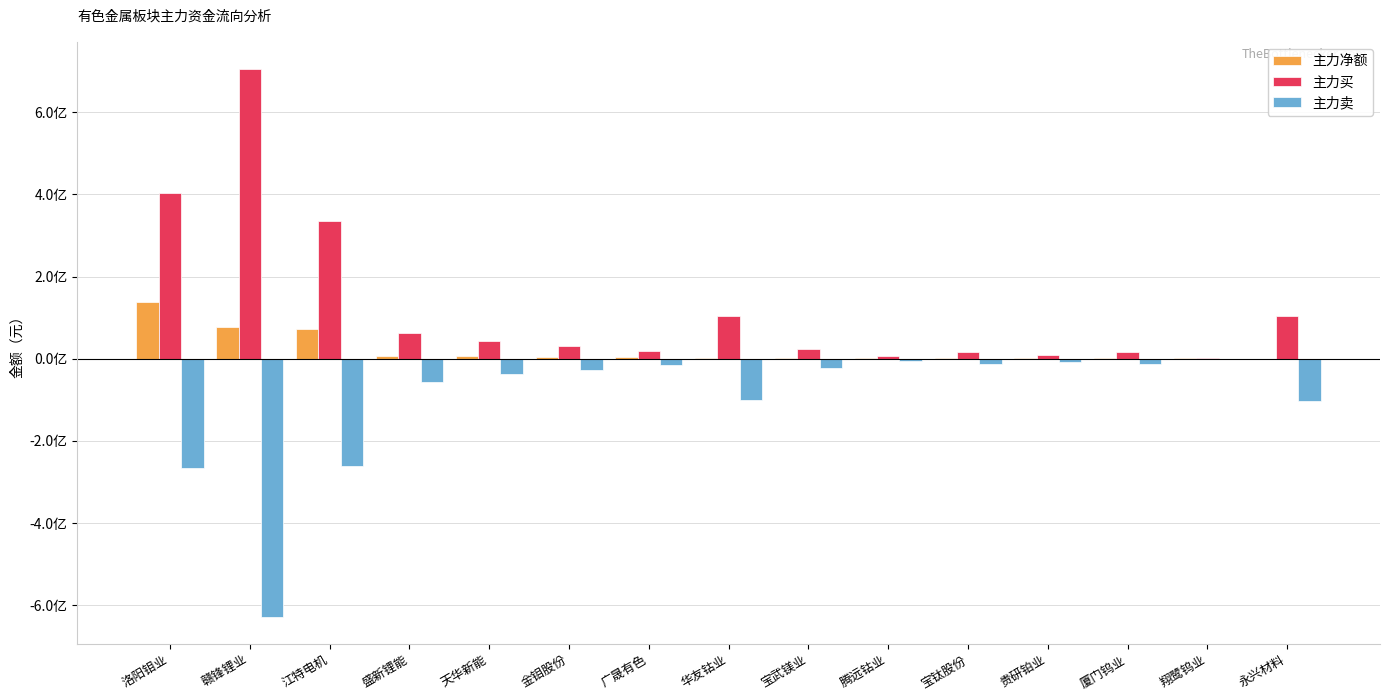

Are the bars grouped side by side (vs. stacked)?

Yes